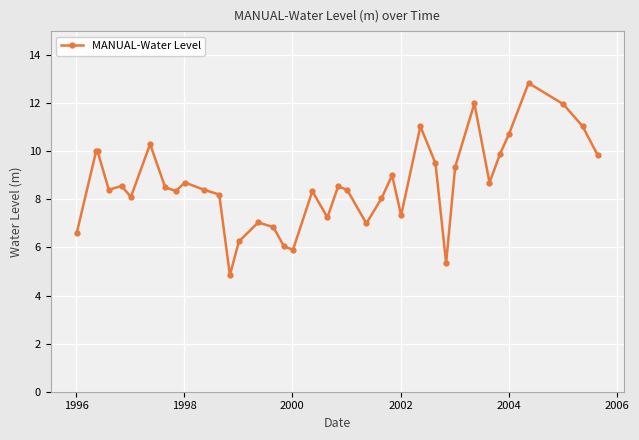

What is the greatest value displayed?

12.8